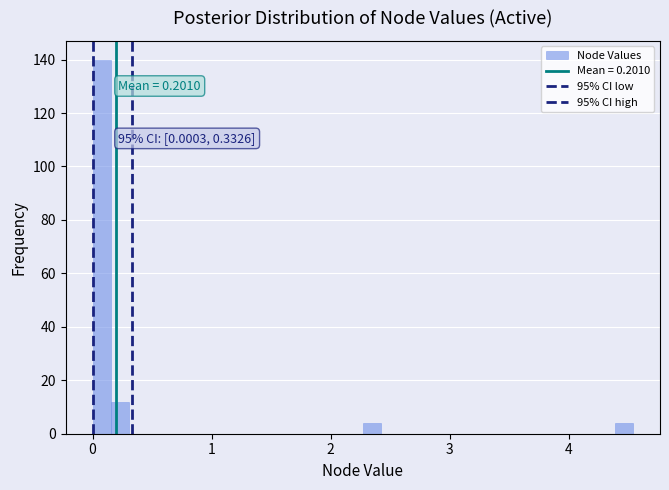

Around what value on the x-axis is the tallest bar? Give the approximate position of its centre, as read against the axis.

0.1